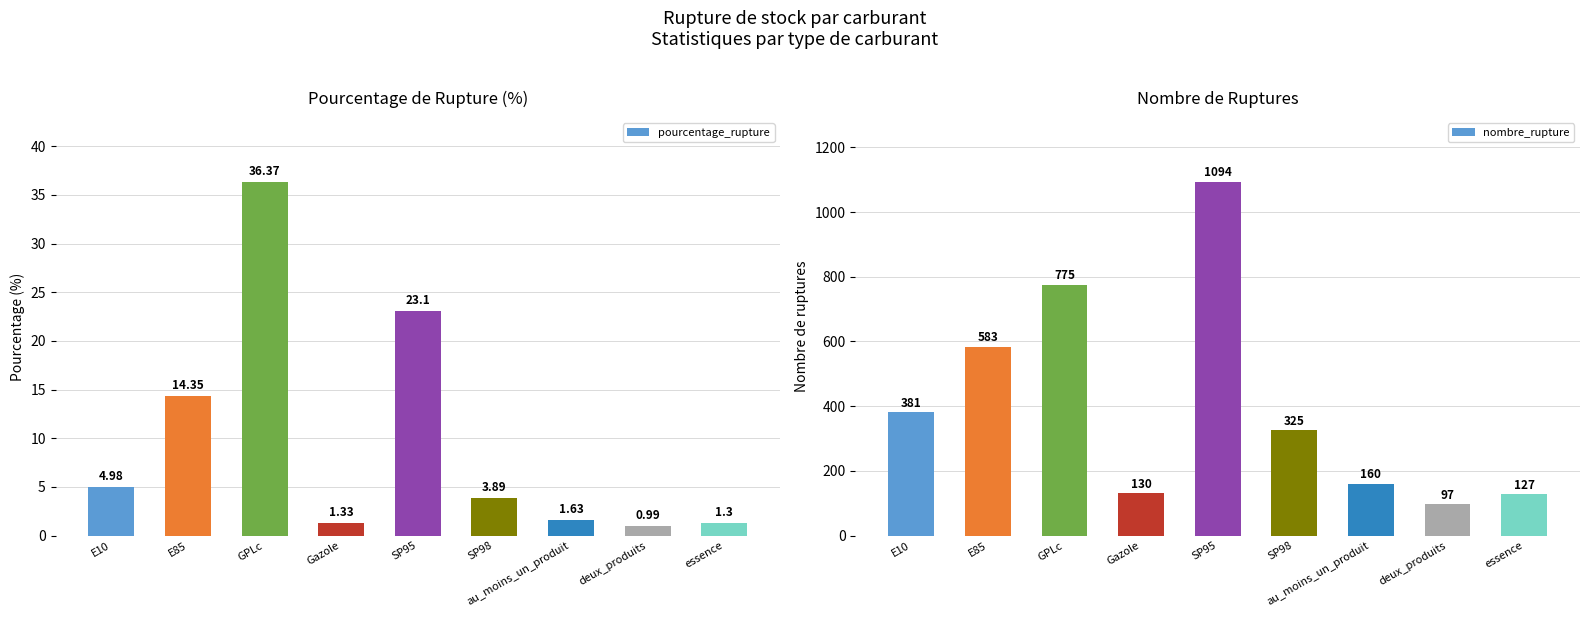

Which series has the largest total across all categories?

nombre_rupture